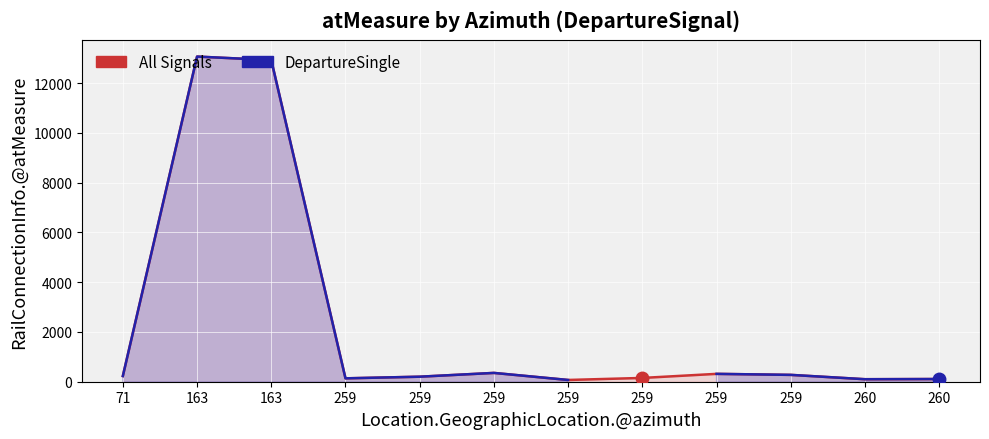

What is the lowest value of the All Signals series?

70.4